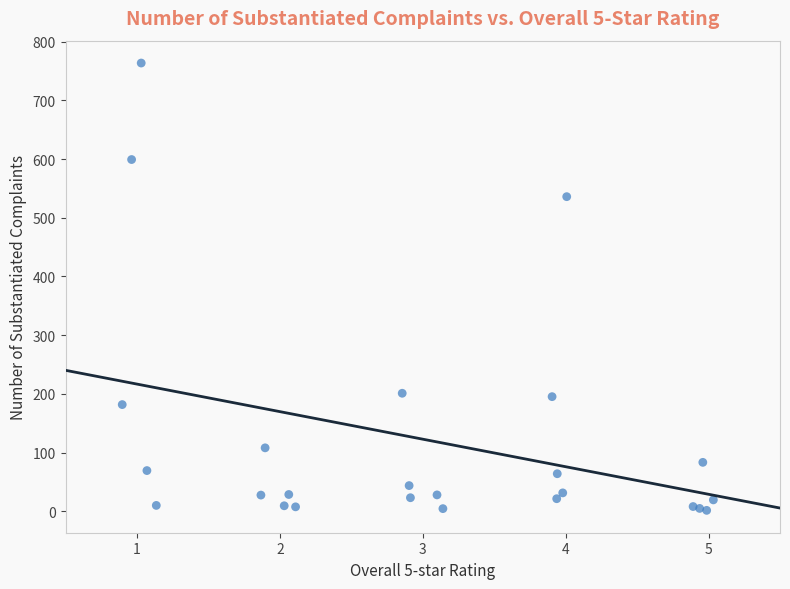

What Y value in the scatter plot is closest to 382?

535.9